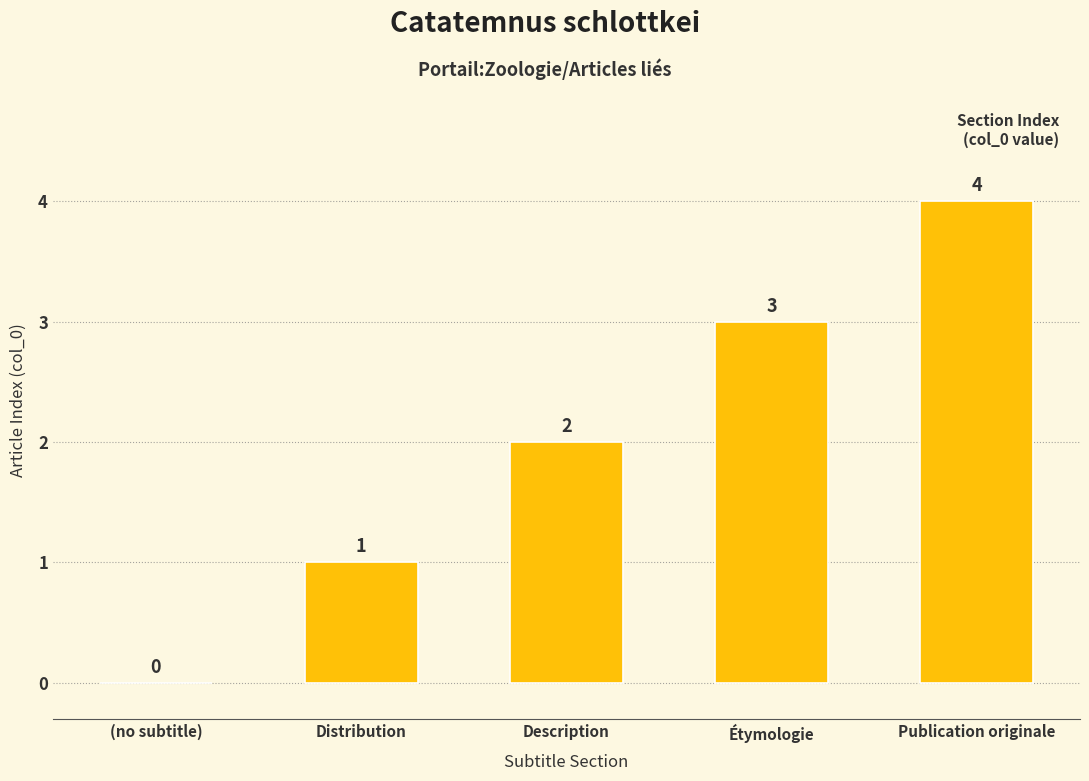

How many data points does each series have?

5